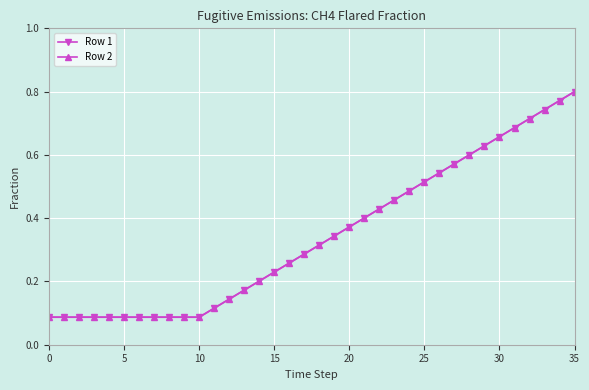

Does the chart have visible grid lines?

Yes